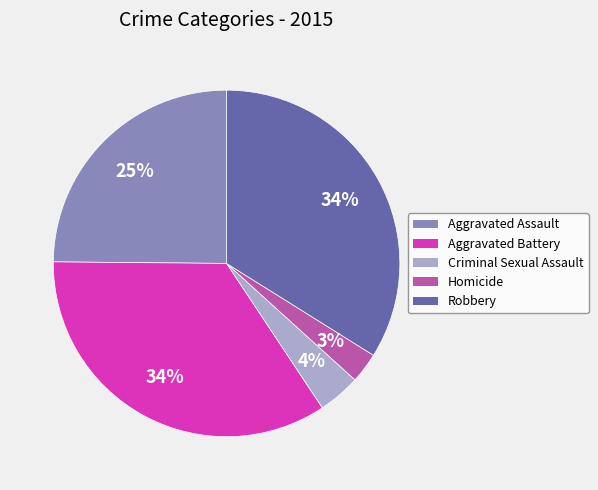

Is the sum of Homicide and Aggravated Assault greater than half?

No